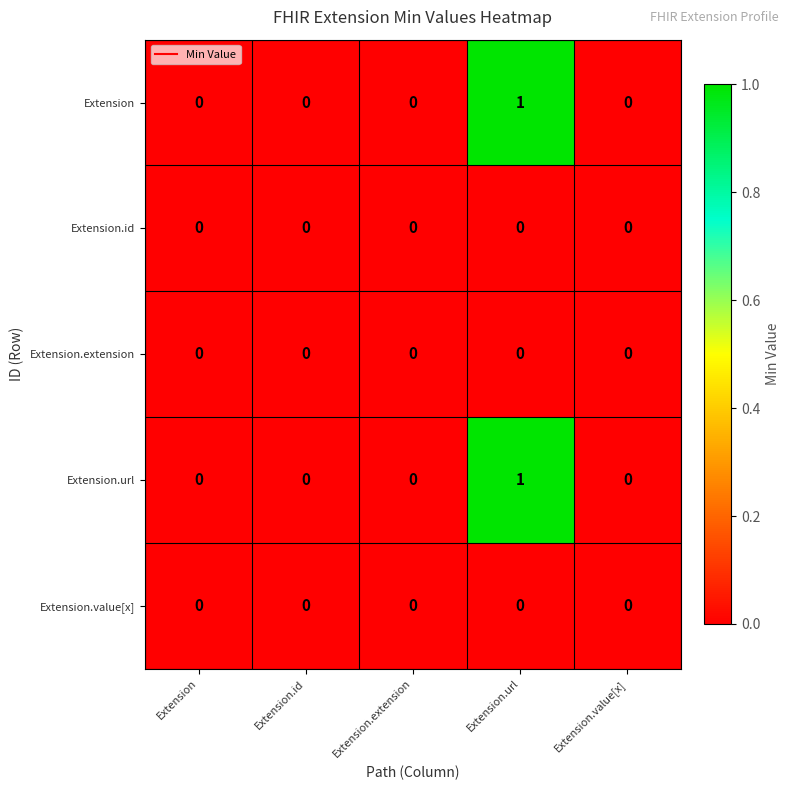

At which category is the sum across all series the highest?

Extension.url